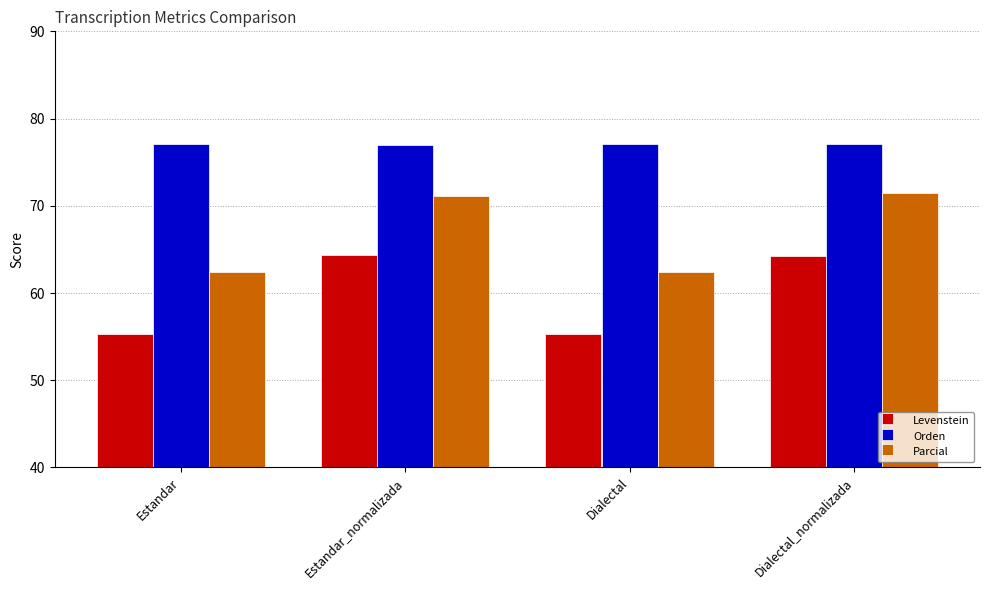

What is the value of the Orden bar at the 3rd from the left?

77.1